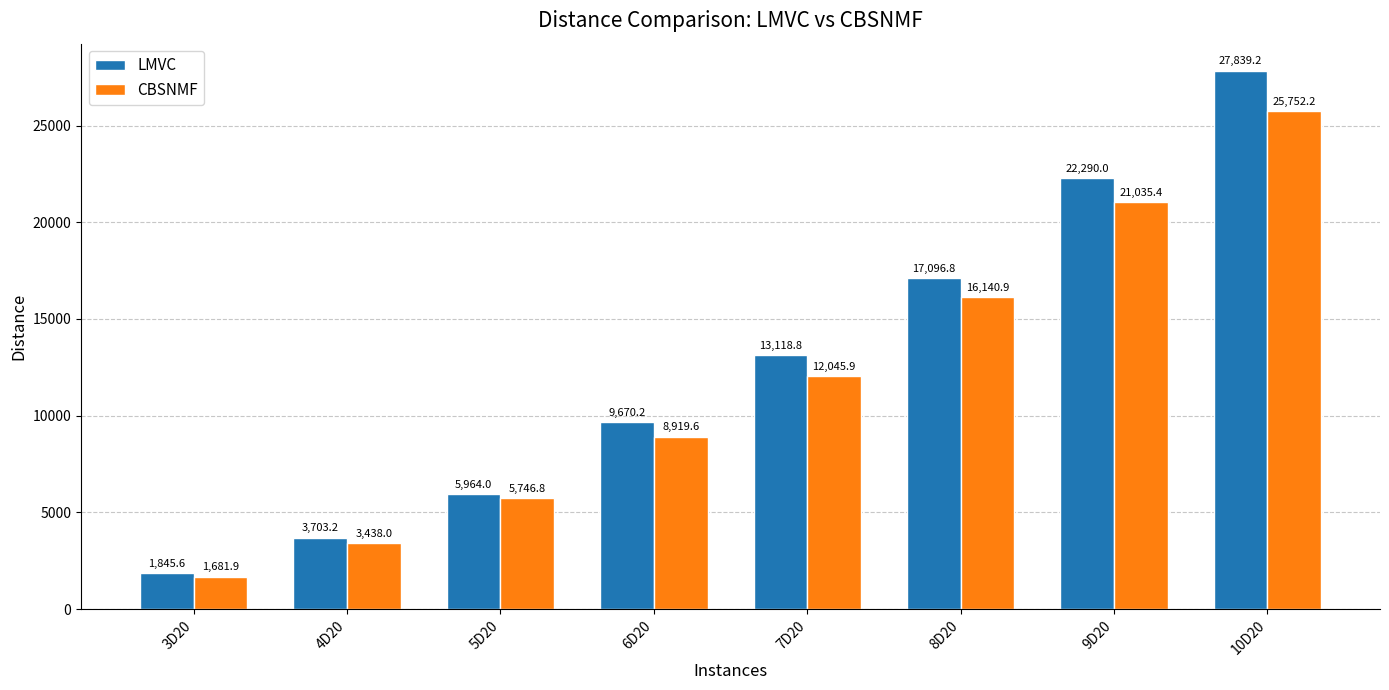

Which series changed the most between 6D20 and 7D20?

LMVC